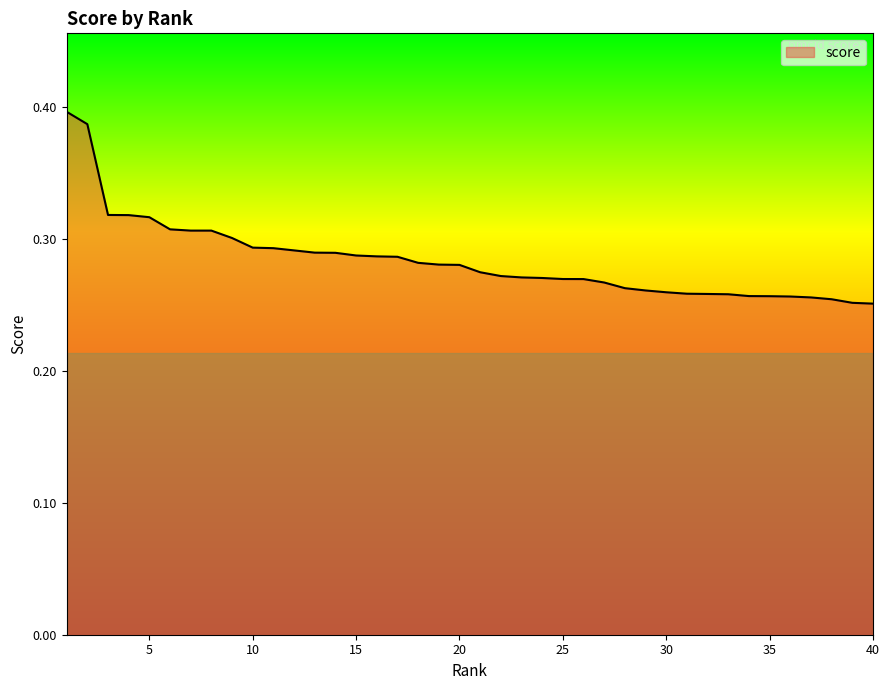

What is the smallest value displayed?

0.3